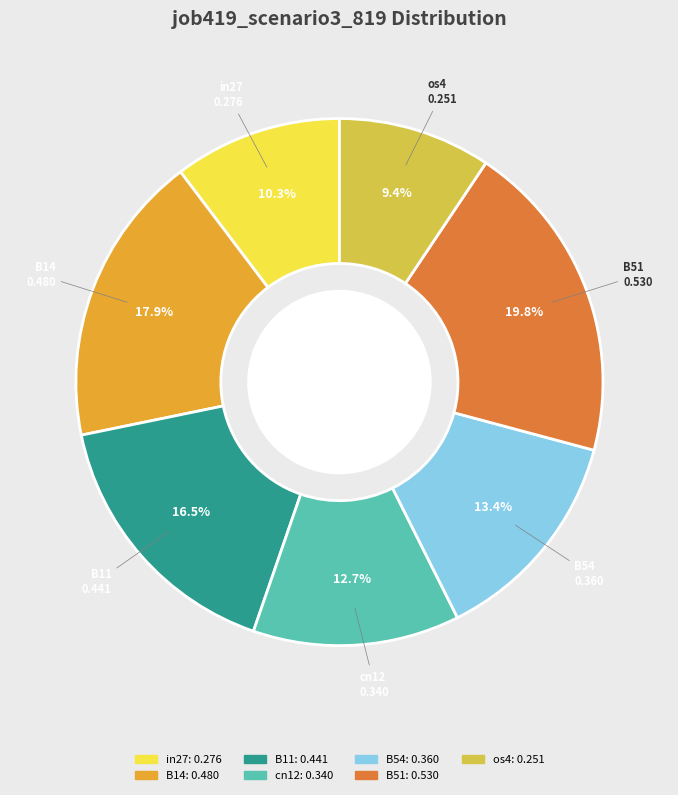

The B51 slice represents 11% of the pie. True or false?

False